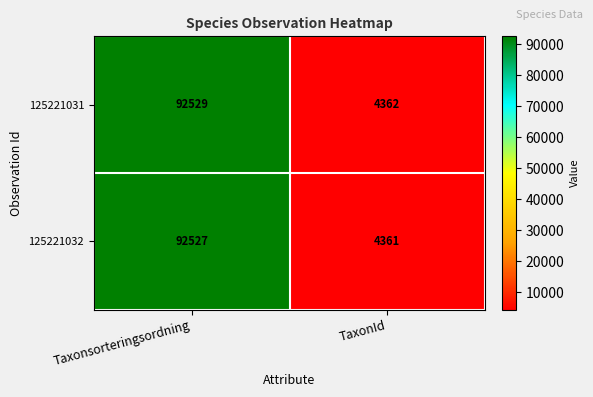

List the series in order of their peak value, highest first.

125221031, 125221032